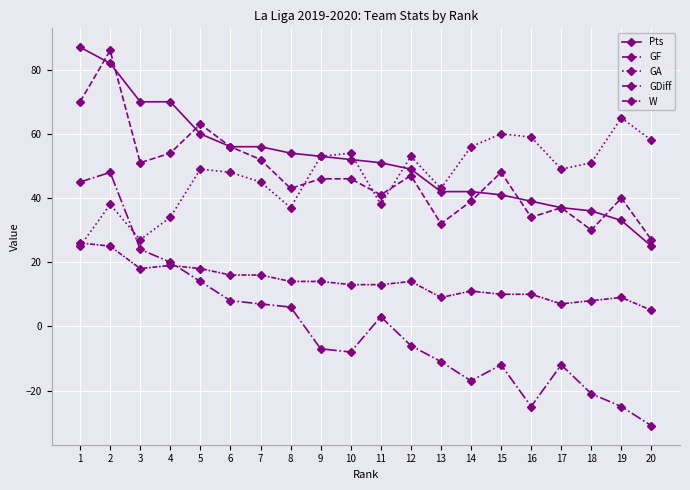

Which series changed the most between 10 and 14?

Pts